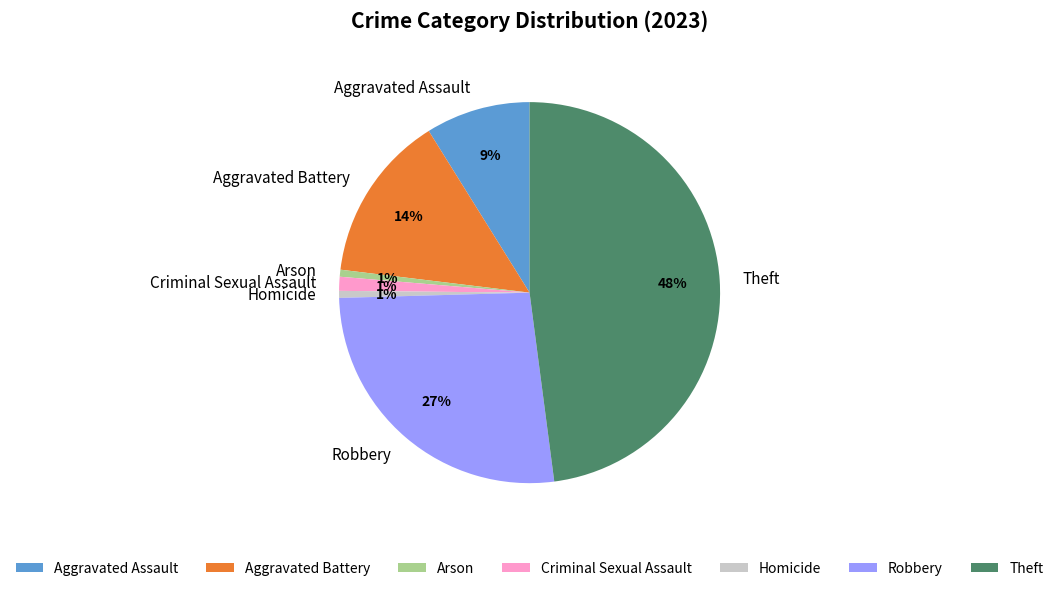

Do Criminal Sexual Assault and Arson together represent more than half of the pie?

No